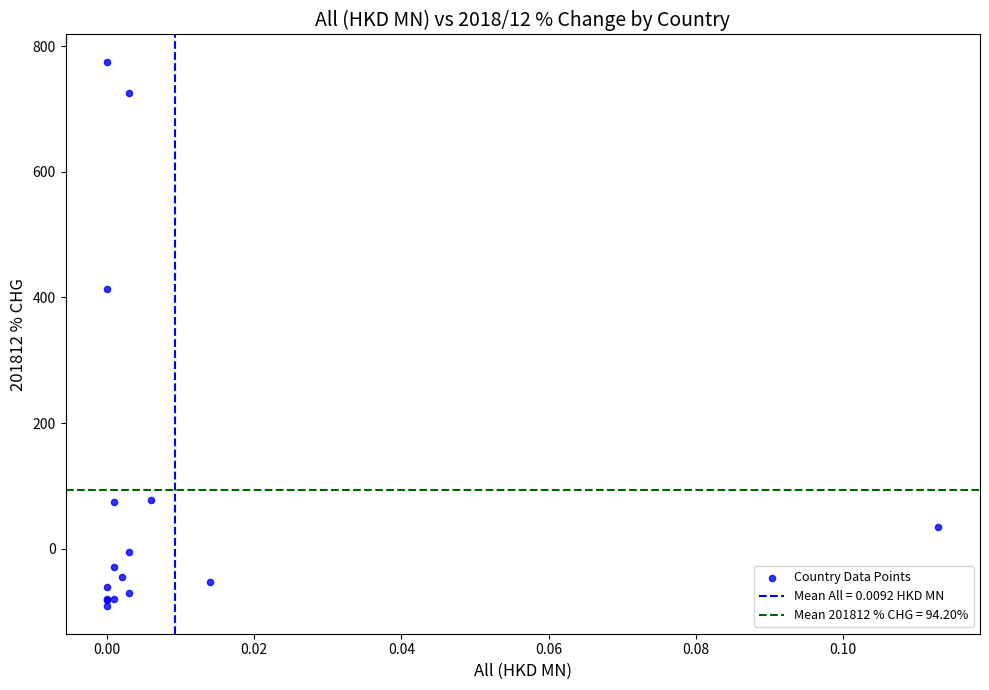

What Y value in the scatter plot is closest to 341?

413.8